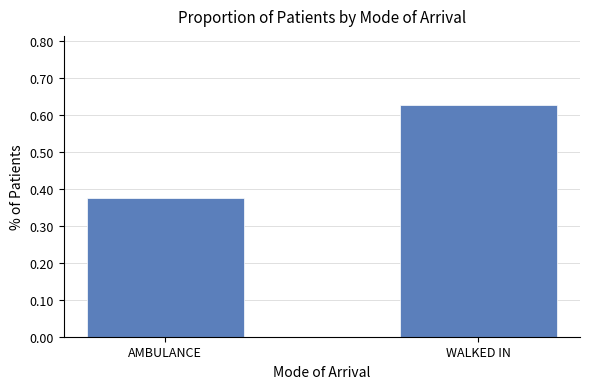

What is the label of the 1st bar from the right?

WALKED IN